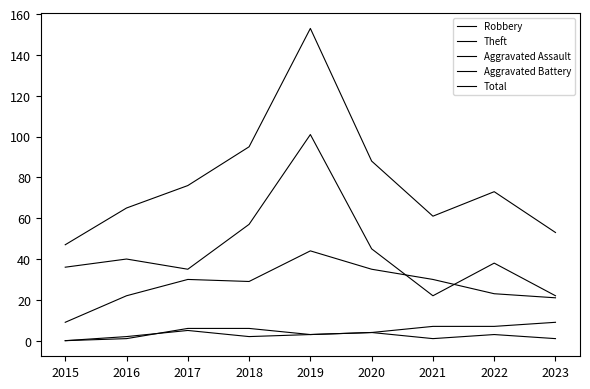

True or false: Theft and Aggravated Battery cross at least once.

False